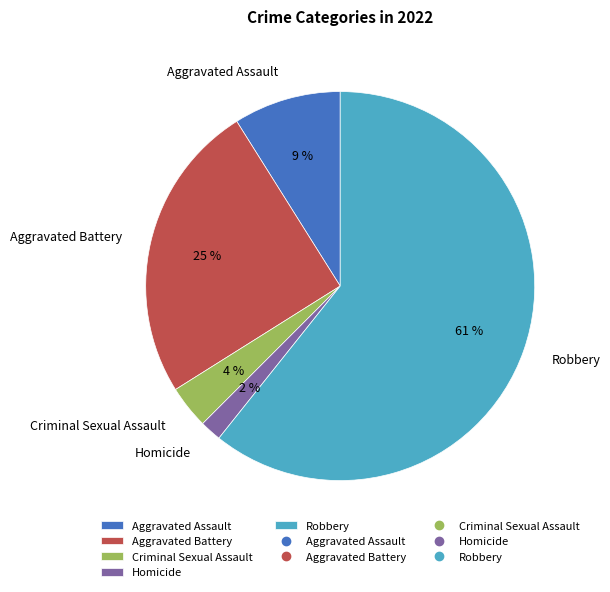

The Aggravated Assault slice represents 1% of the pie. True or false?

False